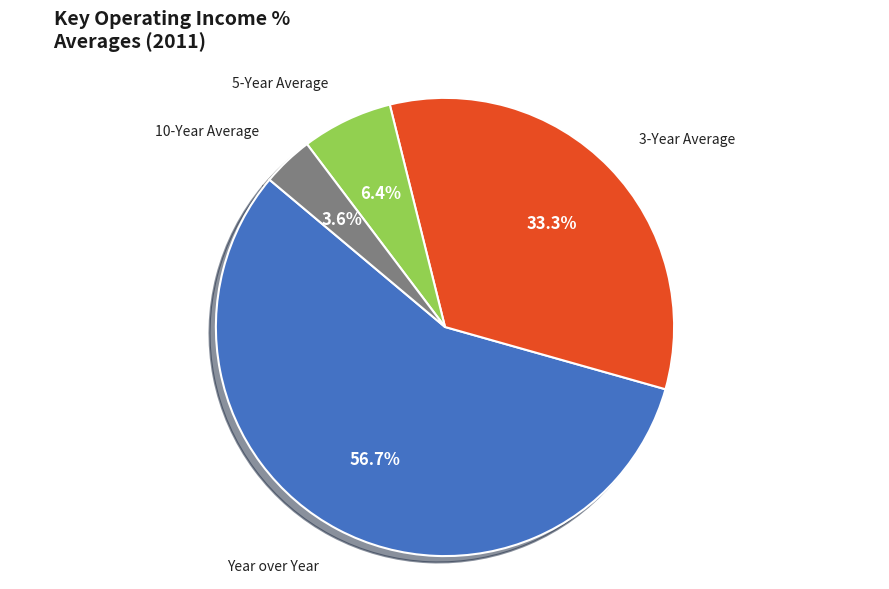

True or false: 3-Year Average accounts for 33% of the total.

True